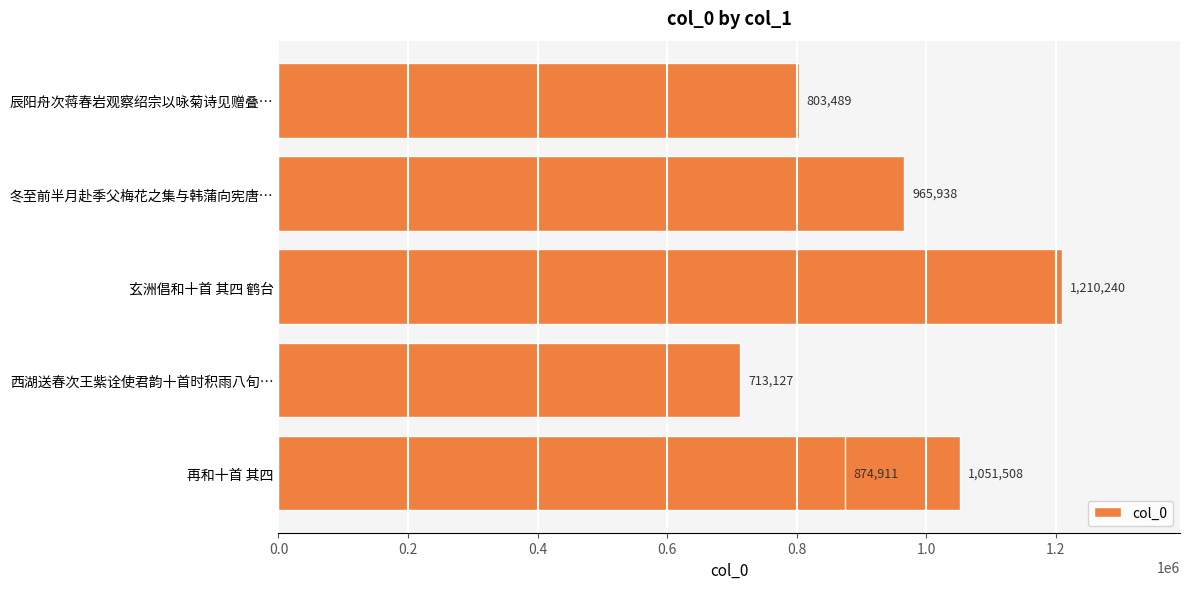

What is the maximum value shown in the chart?

1210240